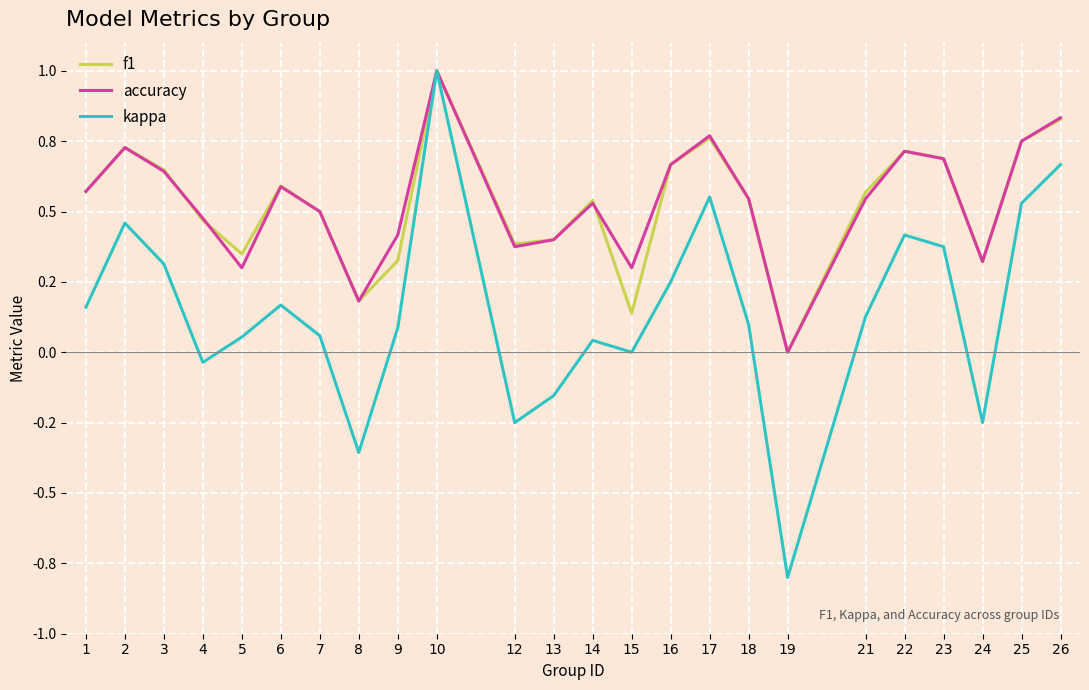

How many interior local peaks does the kappa series have?

6